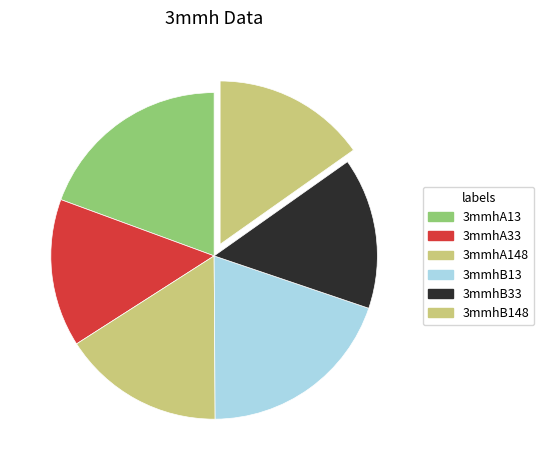

Does any single category account for the majority?

No